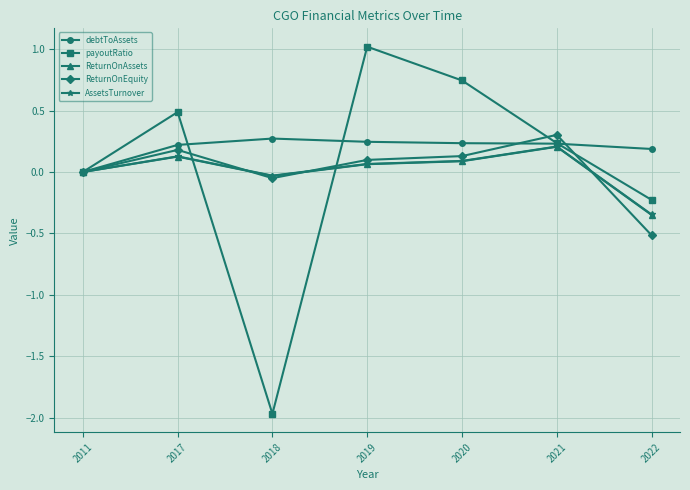

Is the value of ReturnOnAssets at 2017 greater than the value of debtToAssets at 2019?

No